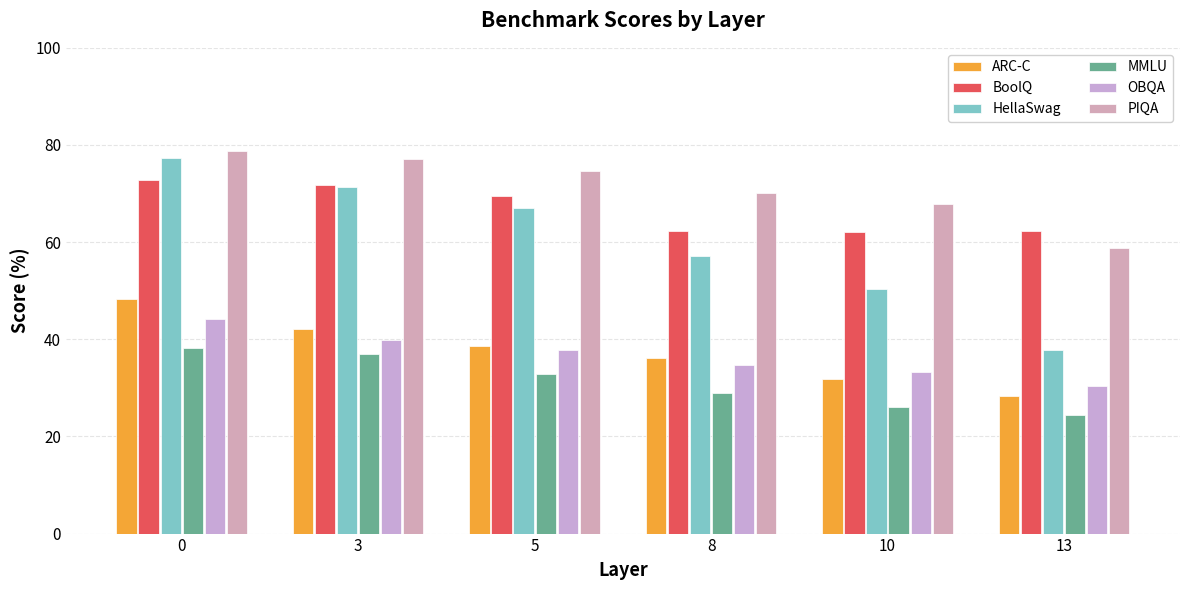

Is the value of BoolQ at 5 greater than the value of HellaSwag at 0?

No